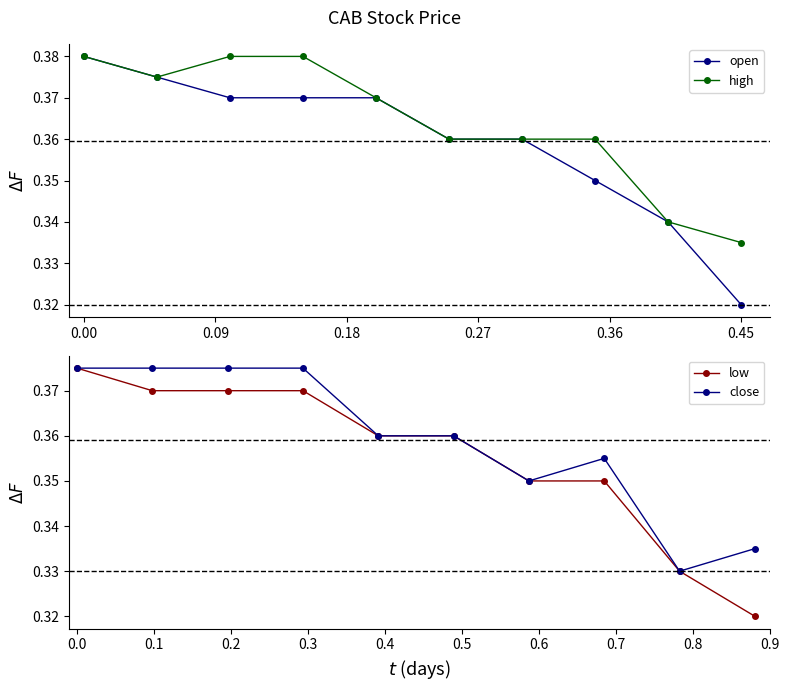

Which series has the largest total across all categories?

high